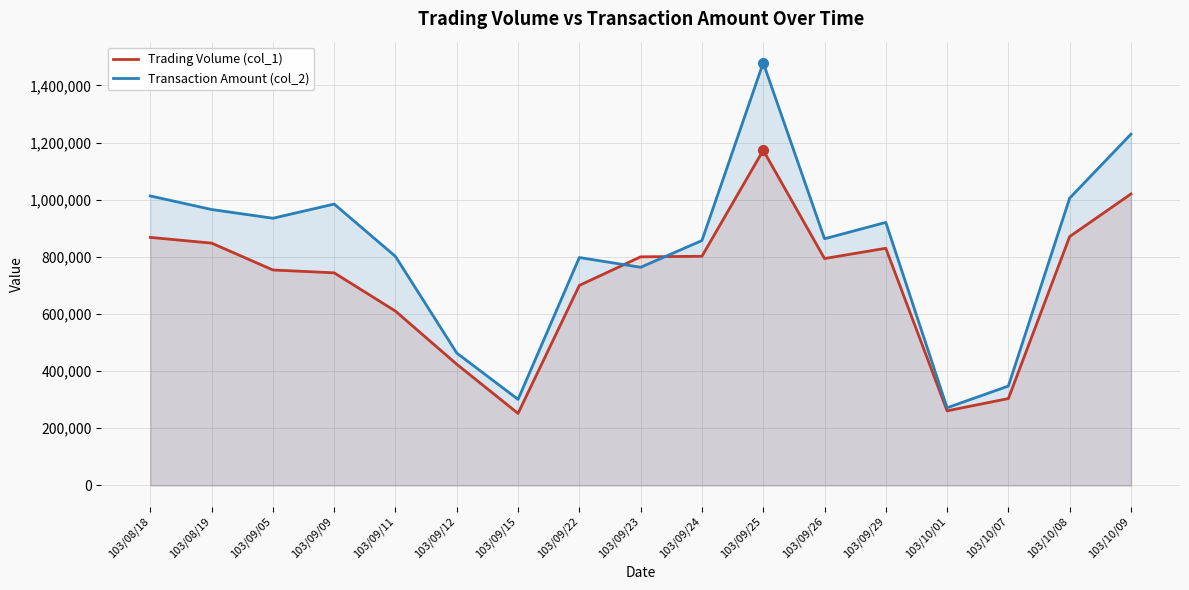

What value does the Transaction Amount (col_2) series have at 103/10/08, to the nearest 10?

1005610